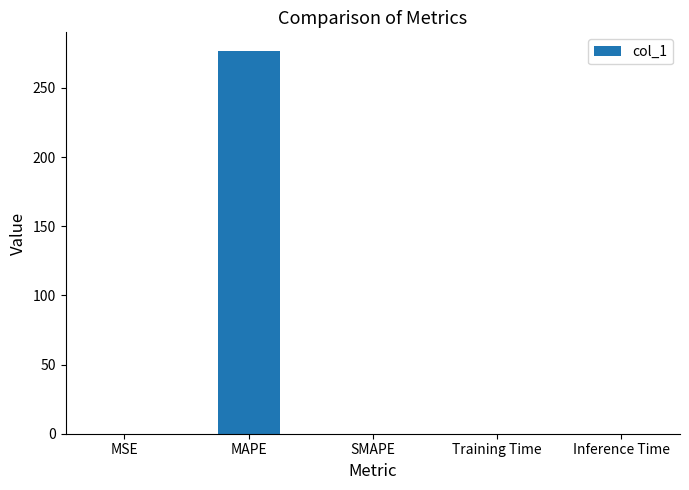

What is the difference between the values at MAPE and Inference Time?

276.3